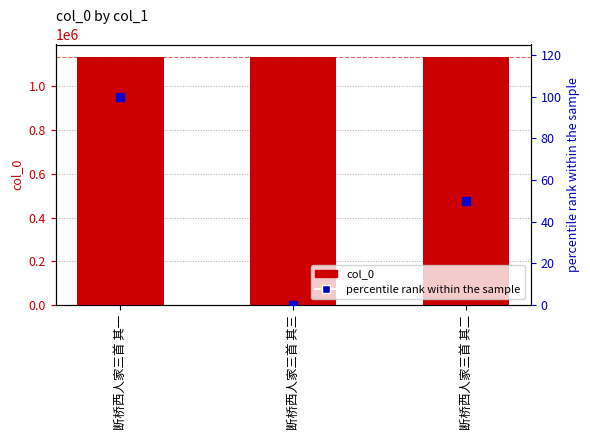

At how many categories does at least one series exceed 1068750?

3